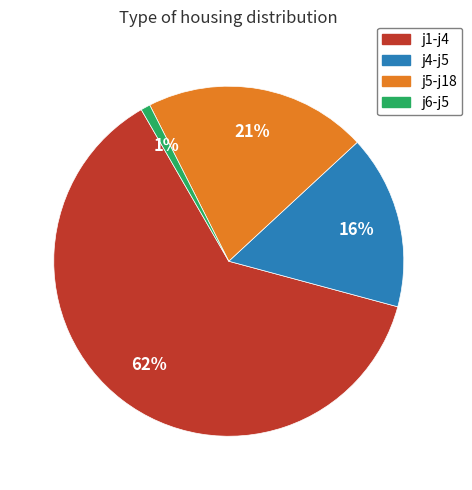

Rank the categories by value from highest to lowest.

j1-j4, j5-j18, j4-j5, j6-j5